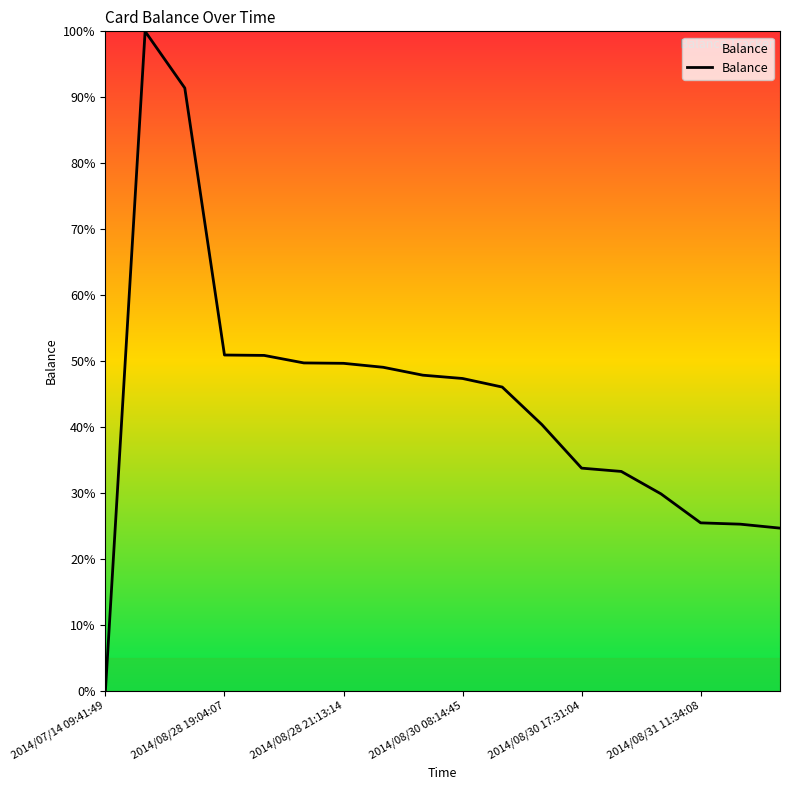

What is the greatest value displayed?

100.0